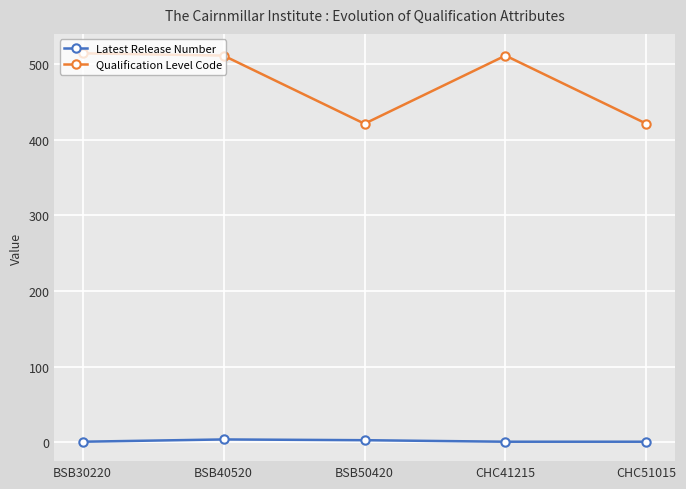

Is it true that Qualification Level Code equals 511 at CHC41215?

True